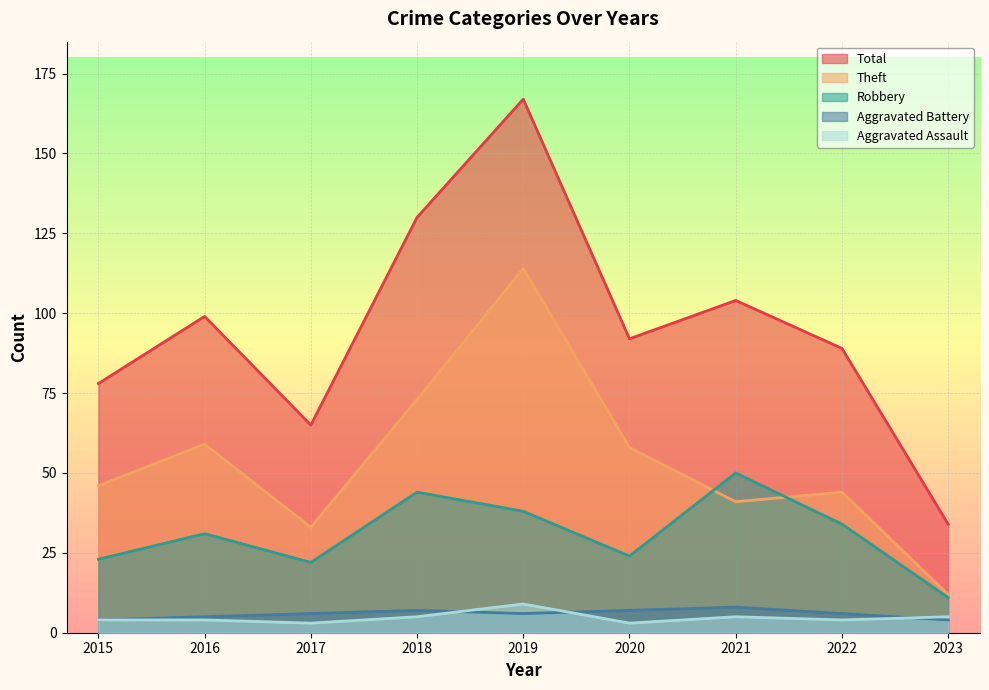

At 2022, list the series in order from largest to smallest.

Total, Theft, Robbery, Aggravated Battery, Aggravated Assault